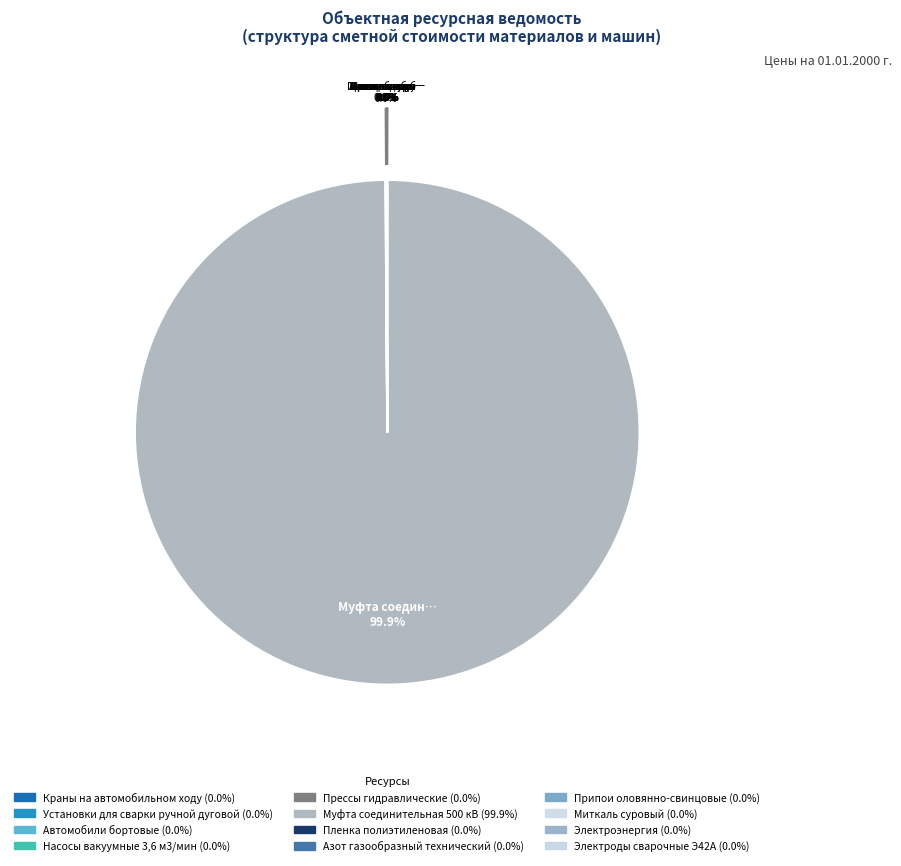

How much of the chart is everything except Краны на автомобильном ходу?

100.0%